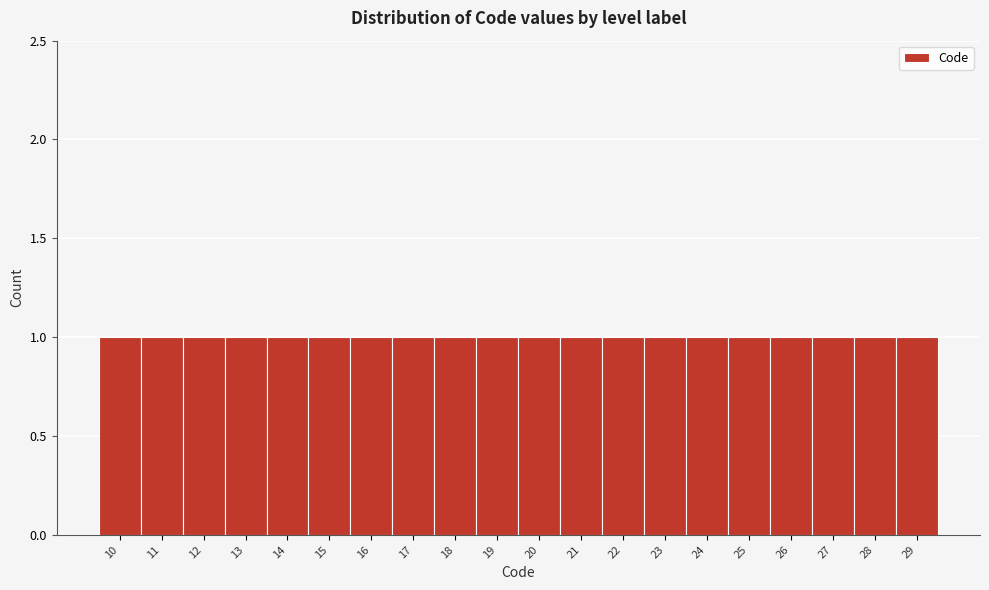

Reading left to right, transcribe this chart: for each bar, give the range it covers on the x-axis and its height. The values are not printed on the chart, so give them approximately, as read against the axis.

9.5 to 10.5: 1
10.5 to 11.5: 1
11.5 to 12.5: 1
12.5 to 13.5: 1
13.5 to 14.5: 1
14.5 to 15.5: 1
15.5 to 16.5: 1
16.5 to 17.5: 1
17.5 to 18.5: 1
18.5 to 19.5: 1
19.5 to 20.5: 1
20.5 to 21.5: 1
21.5 to 22.5: 1
22.5 to 23.5: 1
23.5 to 24.5: 1
24.5 to 25.5: 1
25.5 to 26.5: 1
26.5 to 27.5: 1
27.5 to 28.5: 1
28.5 to 29.5: 1